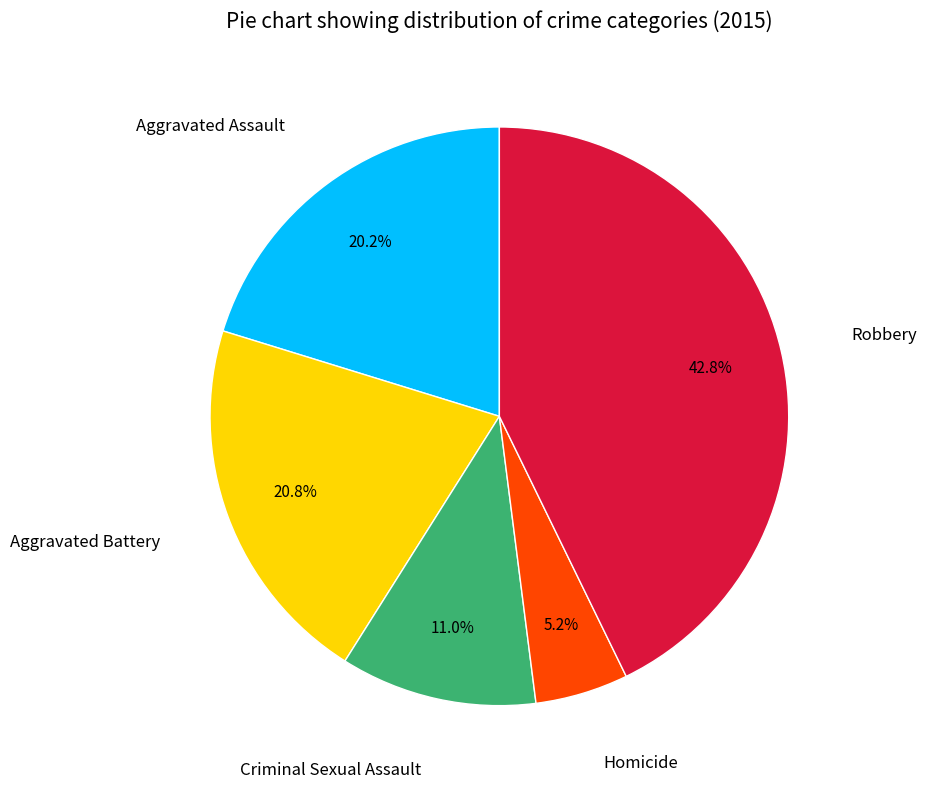

Is there a majority slice in this chart?

No